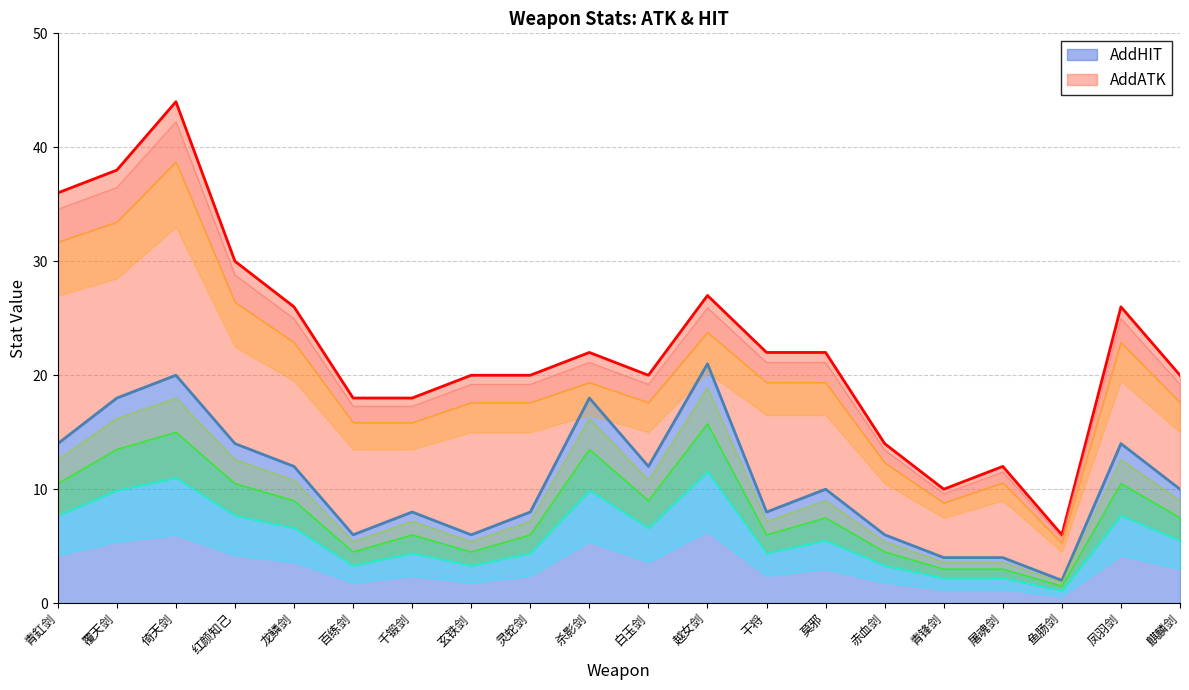

Between 青锋剑 and 麒麟剑, which is larger?

麒麟剑